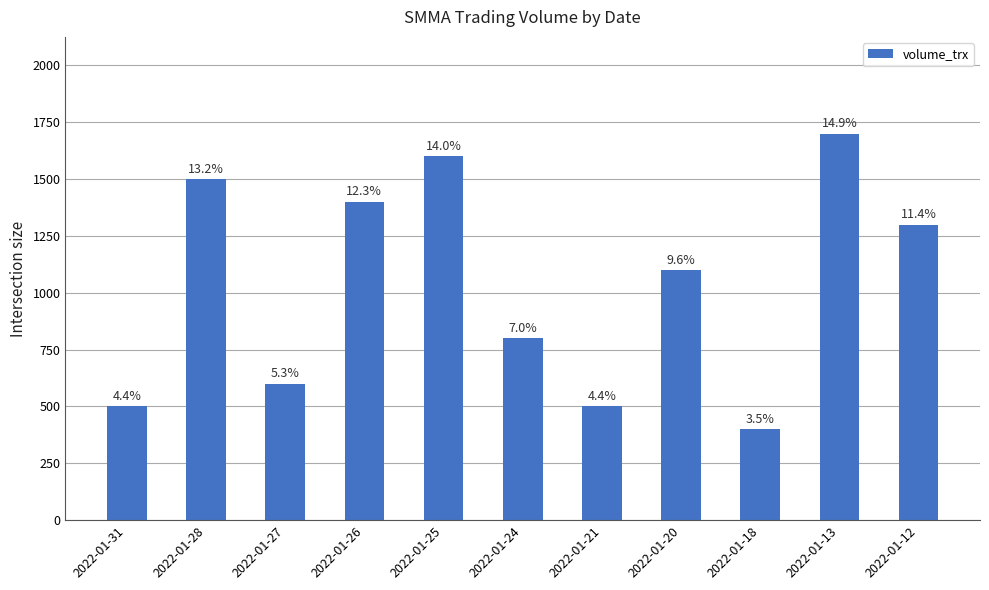

Does the chart contain any negative values?

No